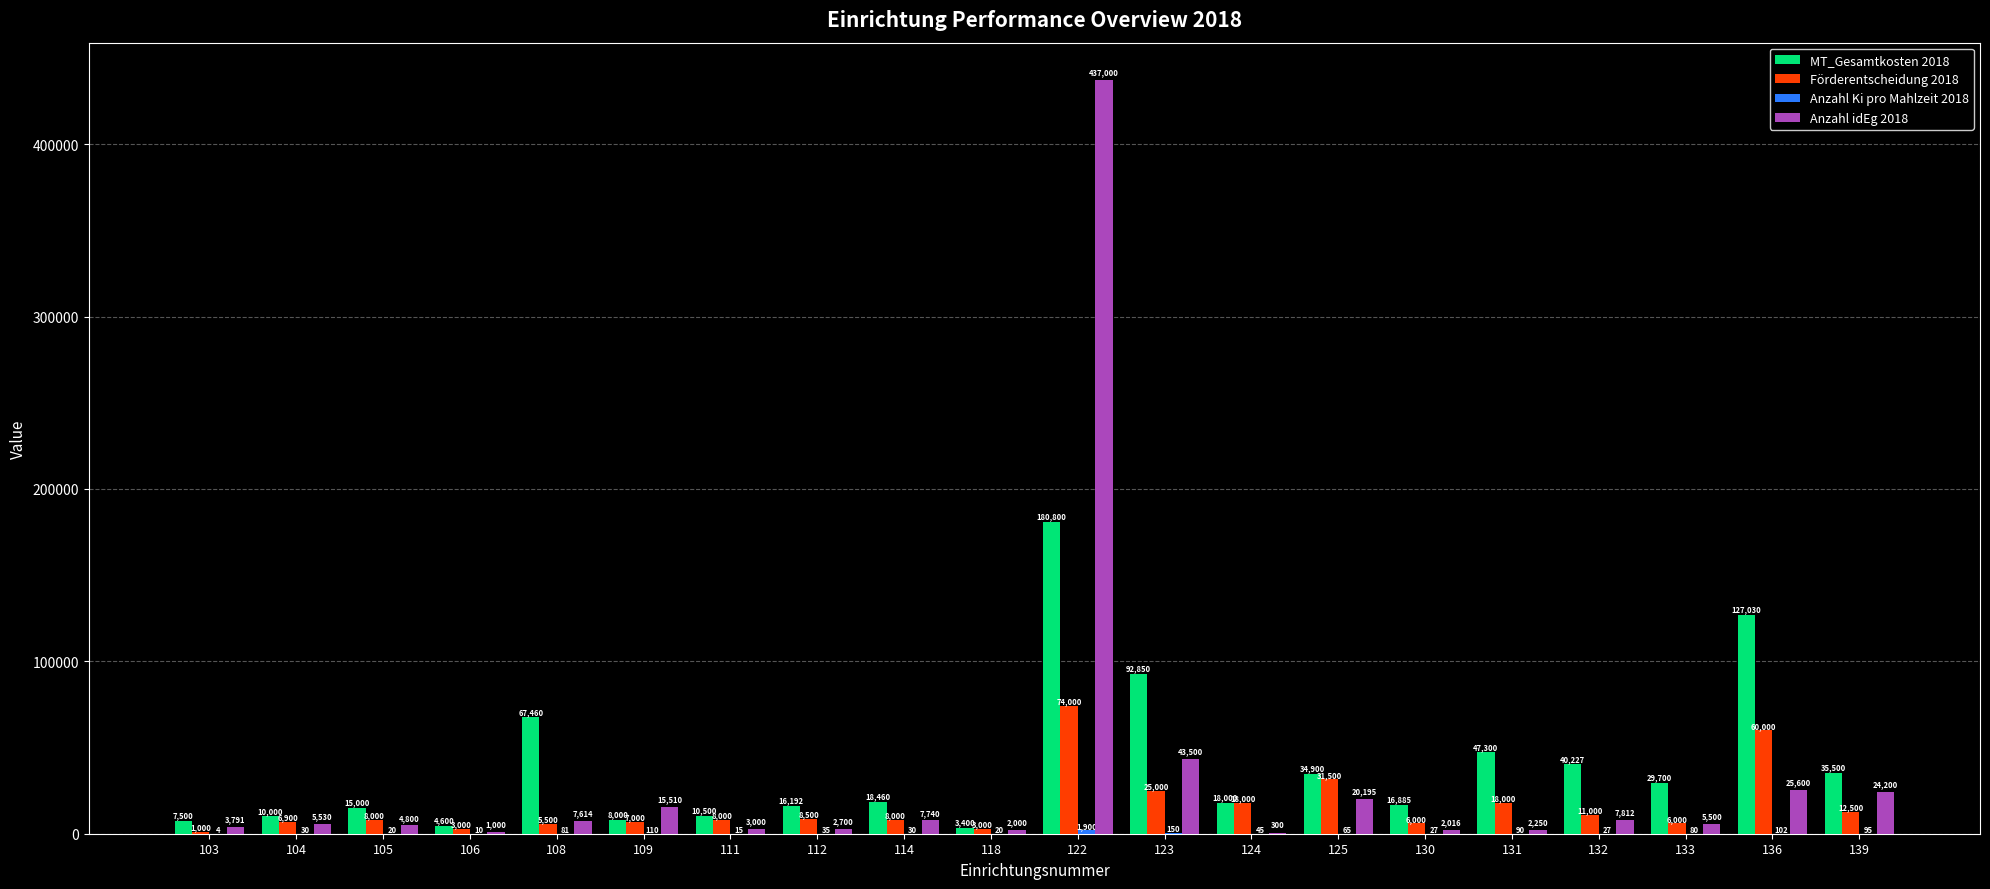

What is the total value across all series at 123?

161500.0